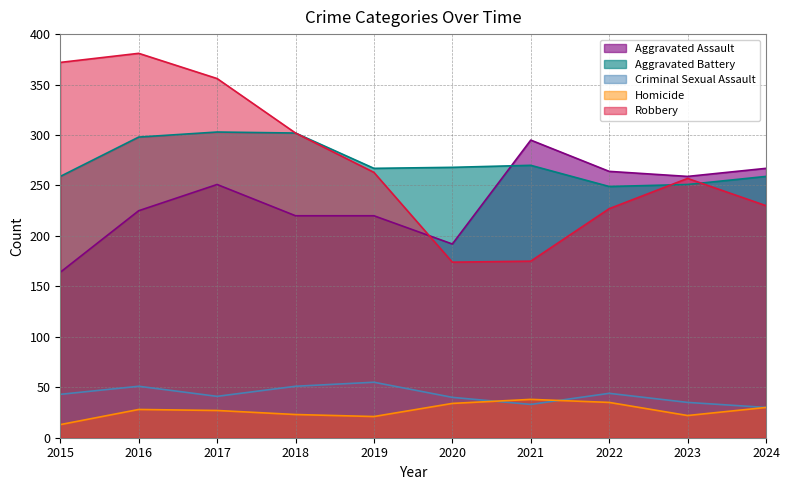

Which series ends up on top after the final intersection of Aggravated Battery and Robbery?

Aggravated Battery